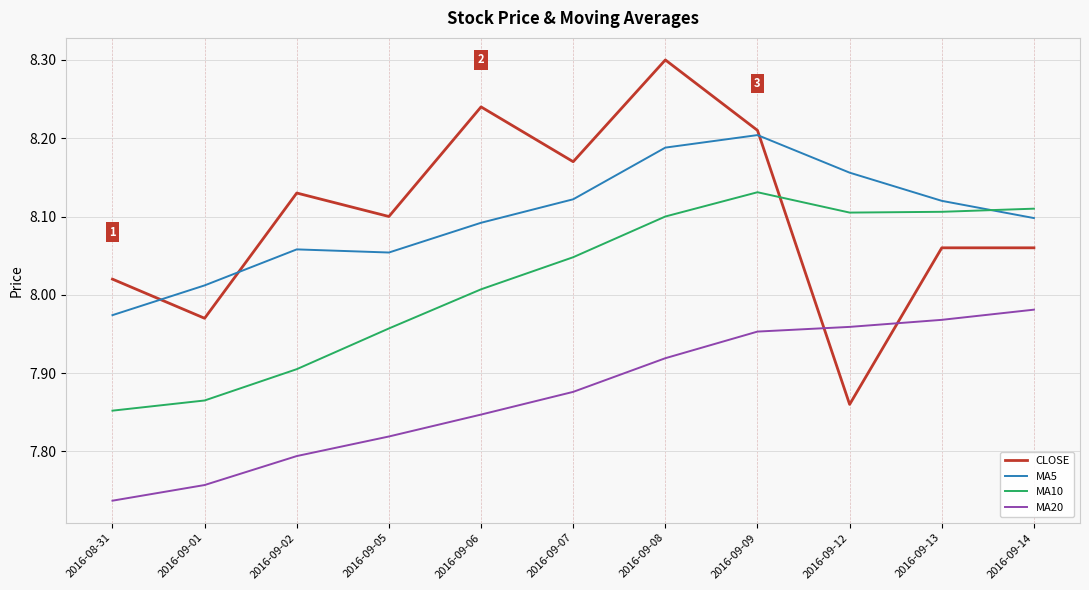

At which label is MA20 closest to 7?

2016-08-31